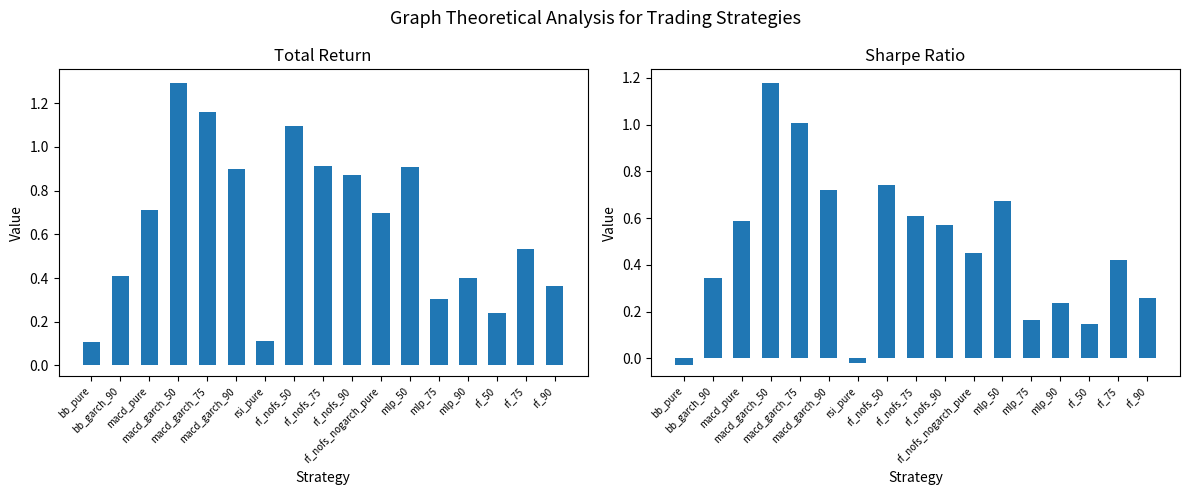

Is it true that total_return equals 0.9 at rf_nofs_90?

True